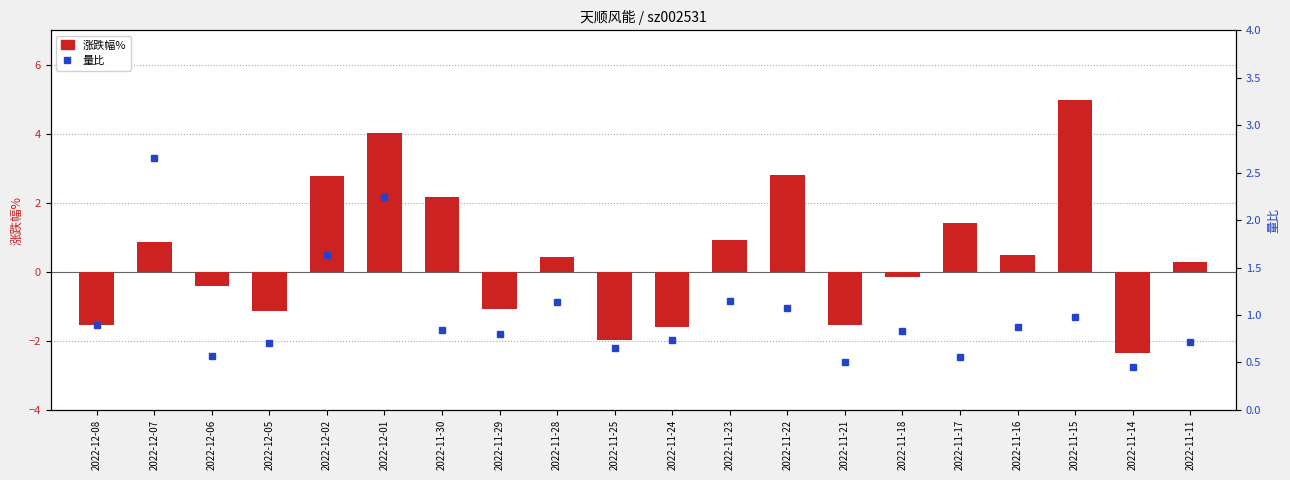

Reading right to left, extract all data points from this chart.

涨跌幅%: 0.3	-2.4	5.0	0.5	1.4	-0.1	-1.6	2.8	0.9	-1.6	-2.0	0.4	-1.1	2.2	4.0	2.8	-1.1	-0.4	0.9	-1.5
量比: 0.7	0.5	1.0	0.9	0.6	0.8	0.5	1.1	1.1	0.7	0.7	1.1	0.8	0.8	2.2	1.6	0.7	0.6	2.7	0.9